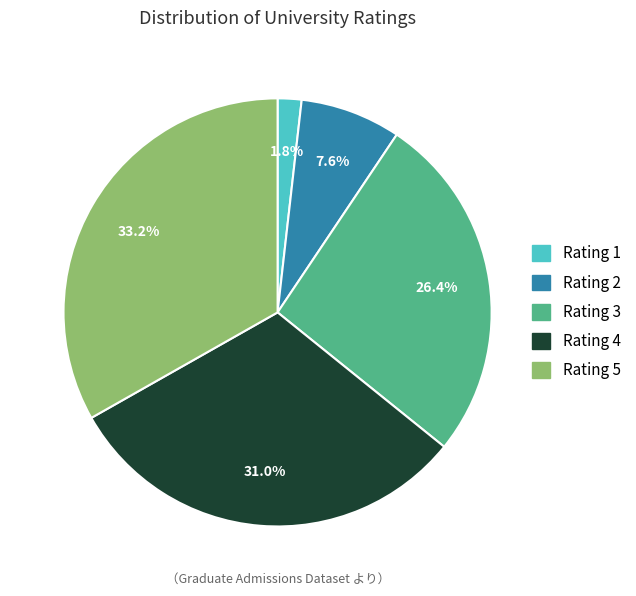

Is there any slice that represents more than half of the pie?

No